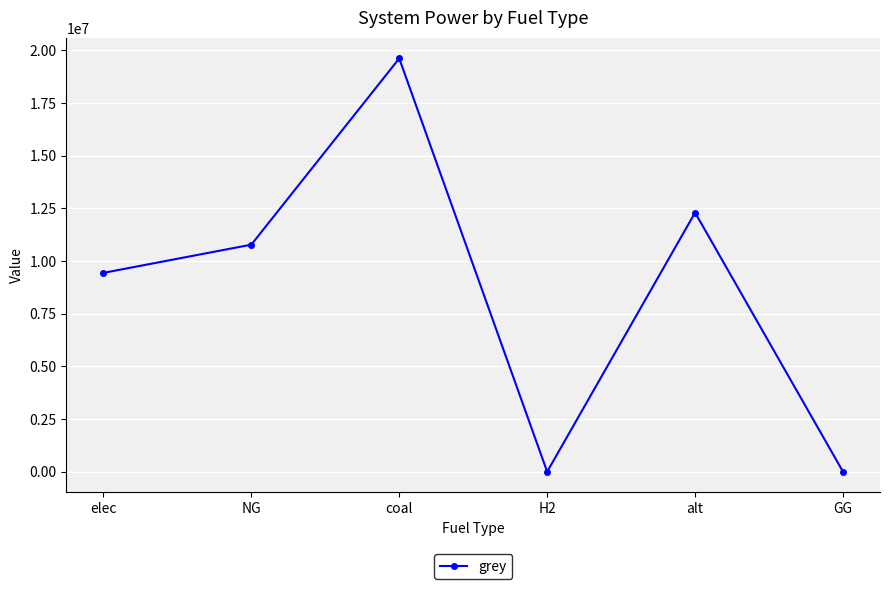

Where is the first local maximum?

coal